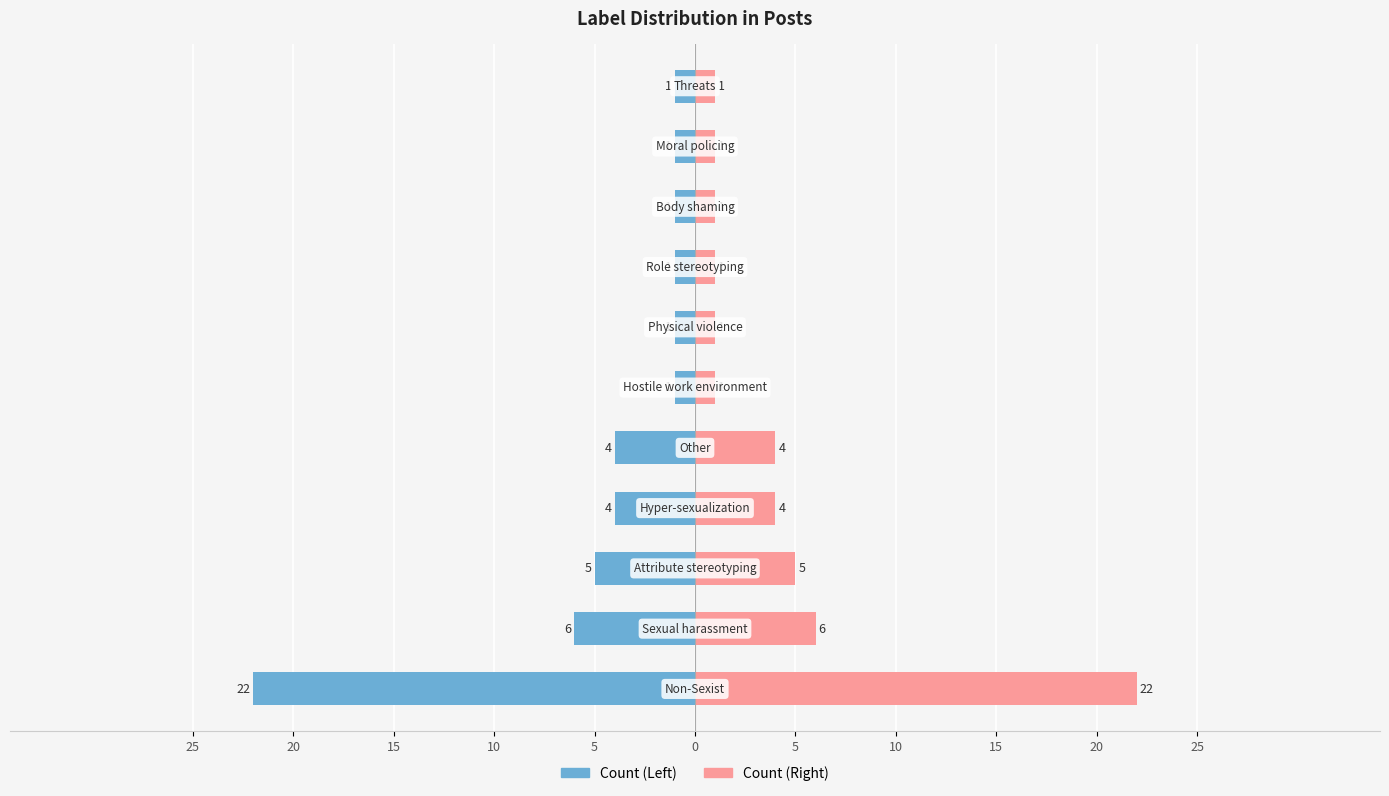

What are all the series names shown in the legend?

Count (Left), Count (Right)